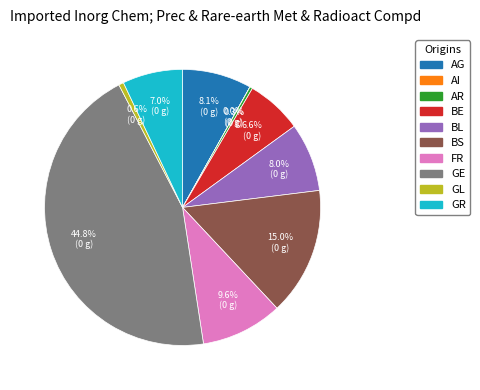

True or false: GR accounts for 15% of the total.

False